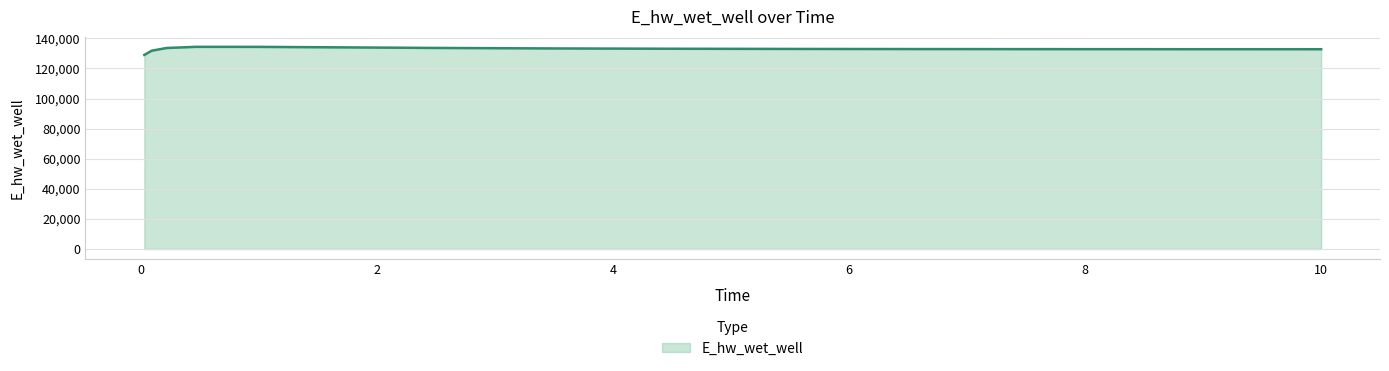

What is the greatest value displayed?

134349.8